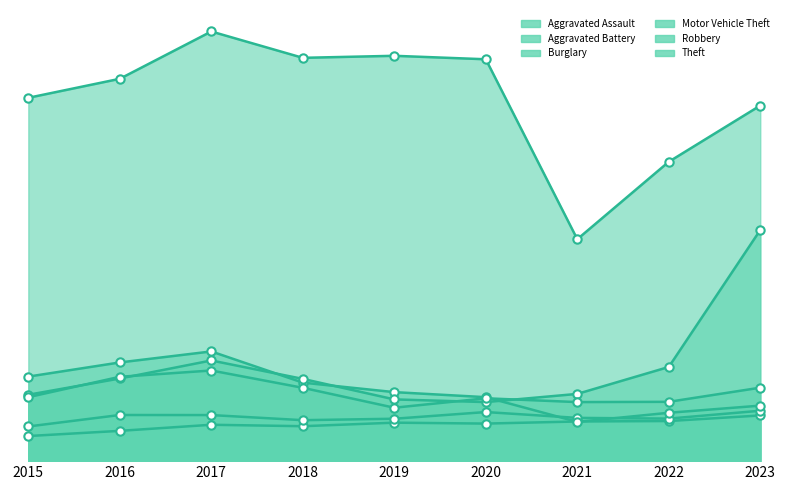

What is the average value of the Theft series?

5532